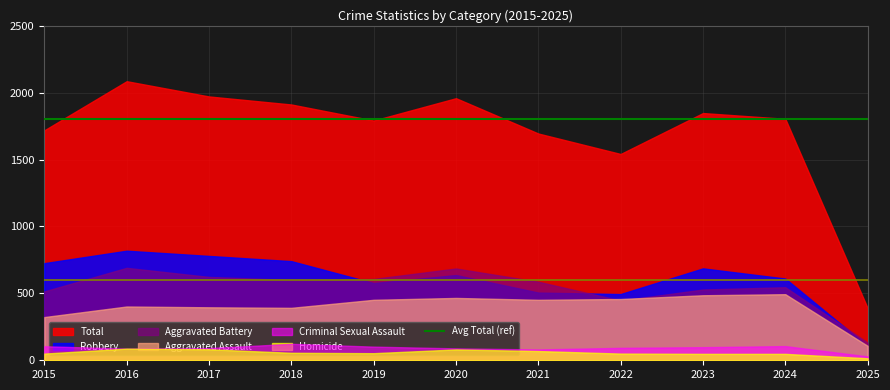

What is the value of the Homicide point at the 1st from the left?

50